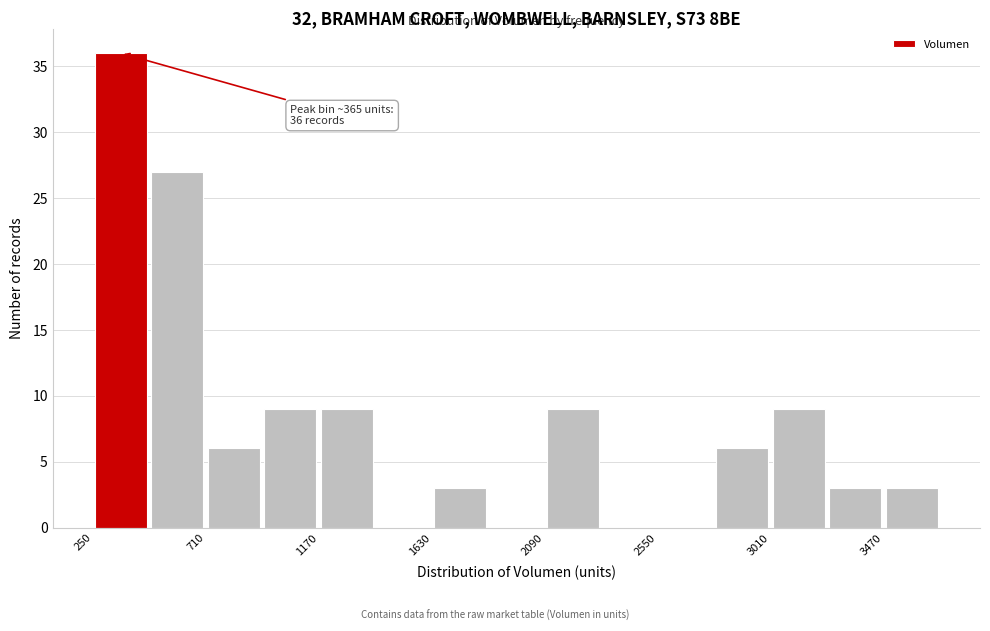

Which range on the x-axis has the tallest bar?

250 to 480